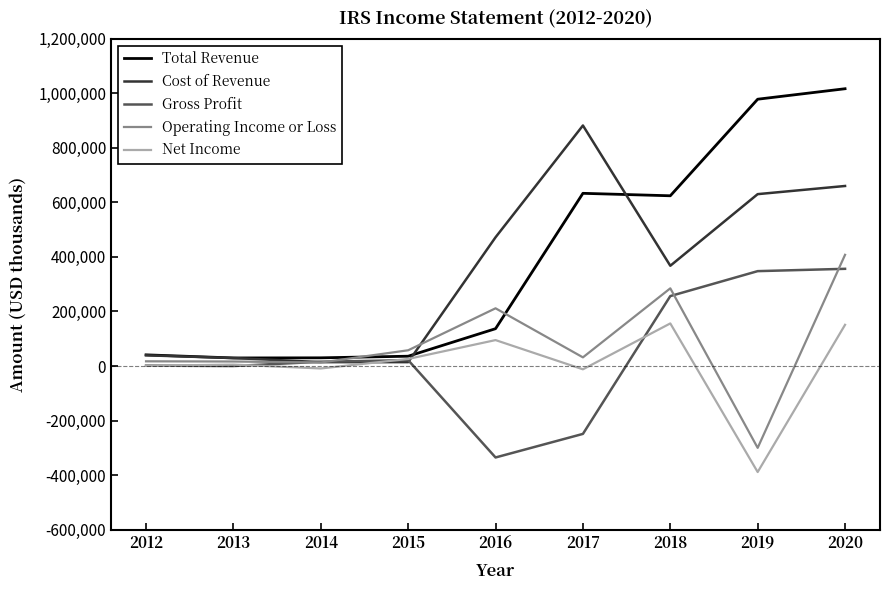

Which series has the widest spread of values?

Total Revenue